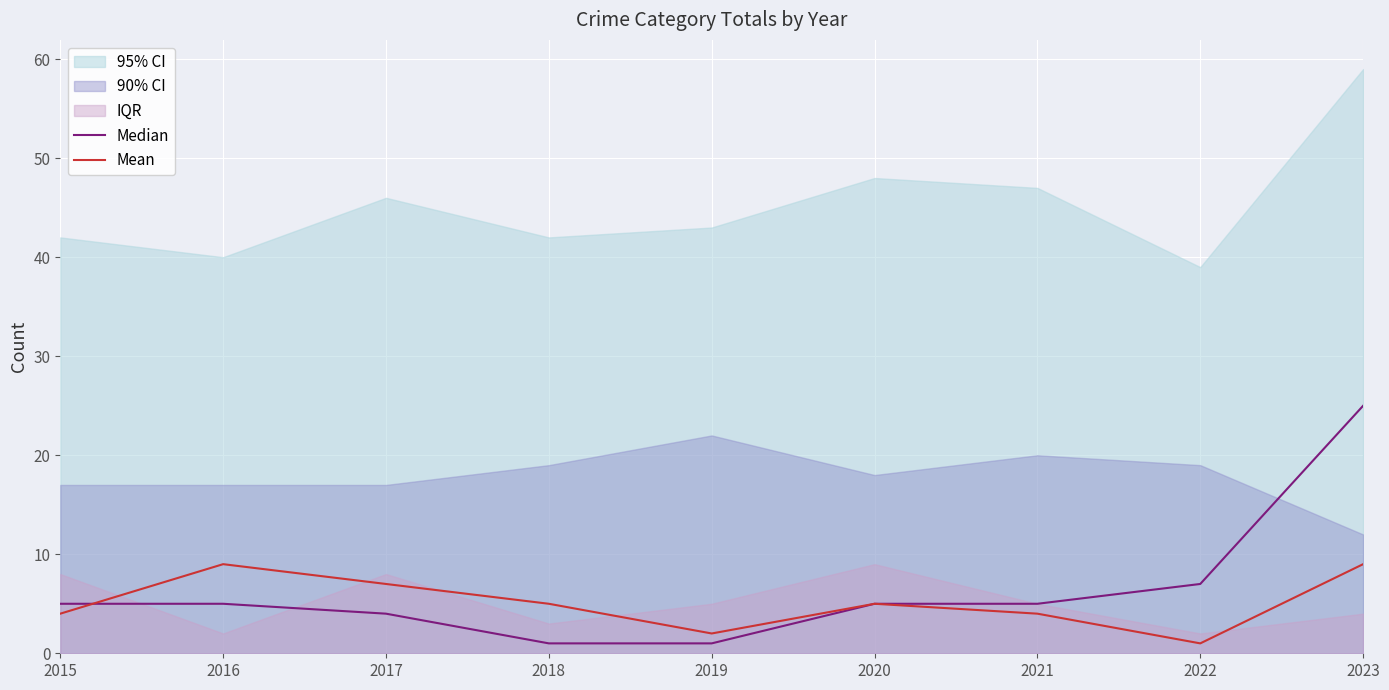

Read the Mean value at 2020.

5